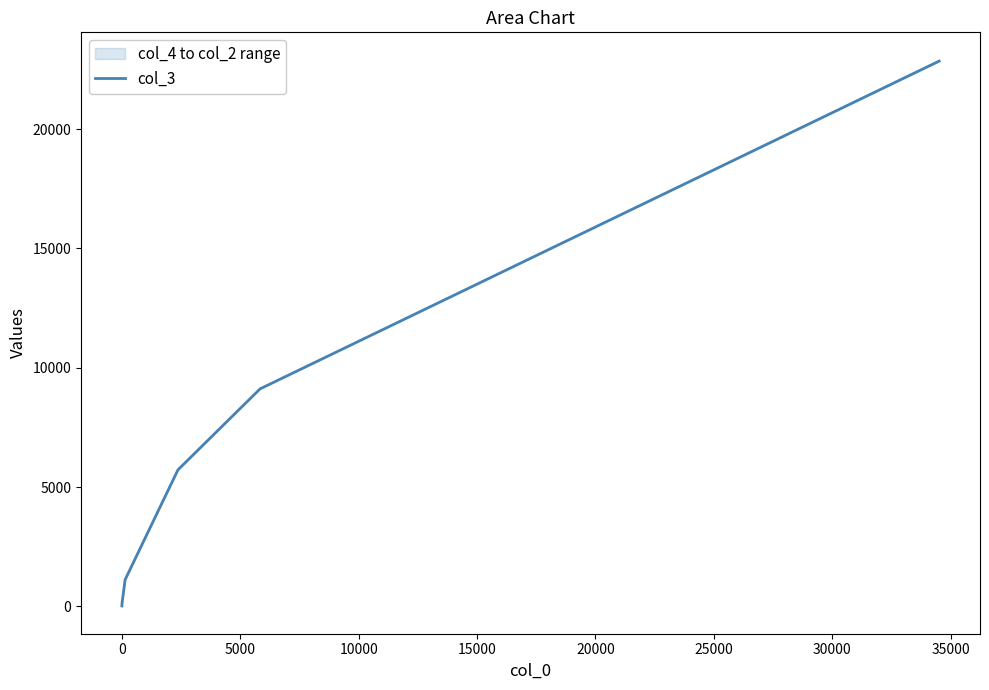

Reading left to right, list all the values displayed in this chart.

19	60	113	130	136	1119	5722	9116	22851